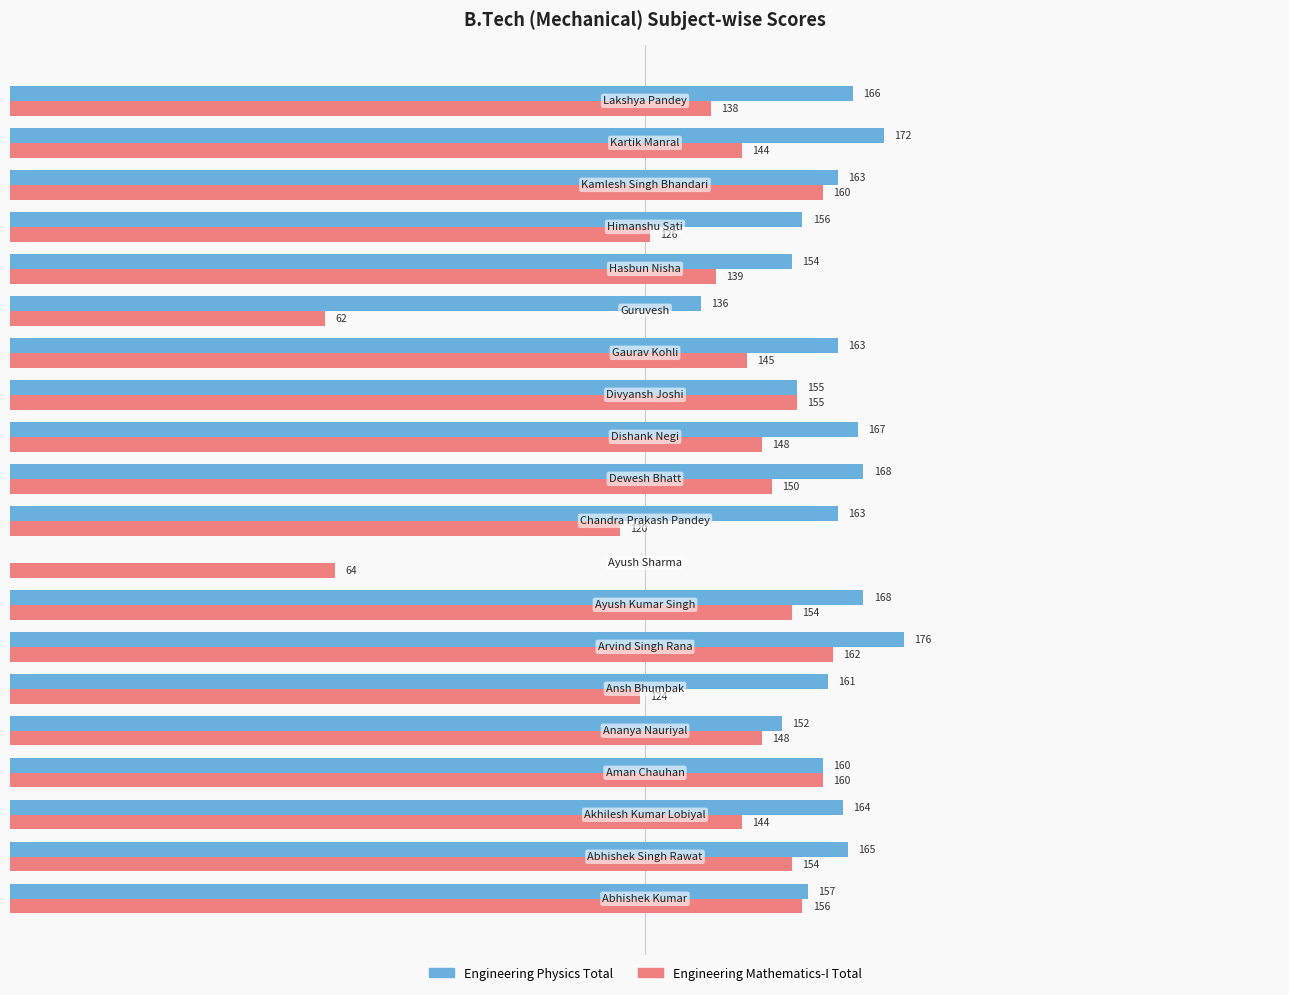

Which series has the largest total across all categories?

Engineering Physics Total